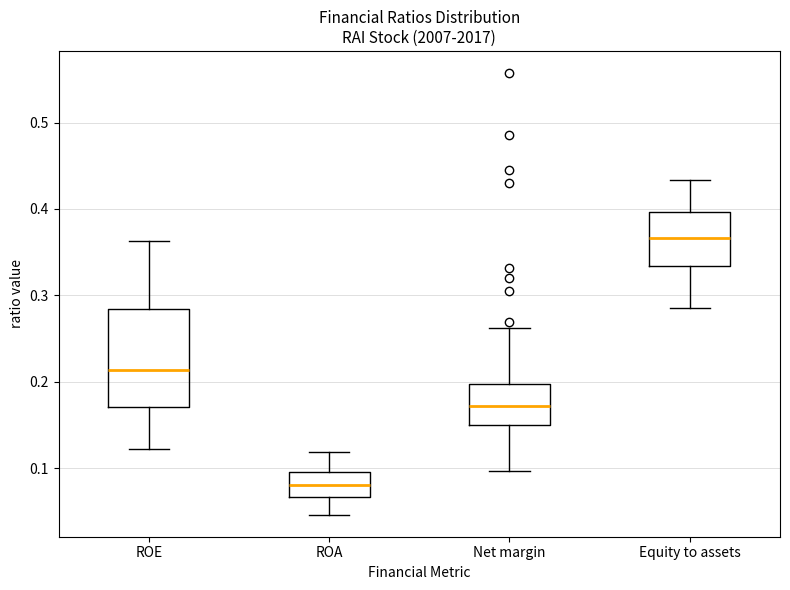

Comparing the boxes themselves (not the whiskers), which one is the tallest?

ROE